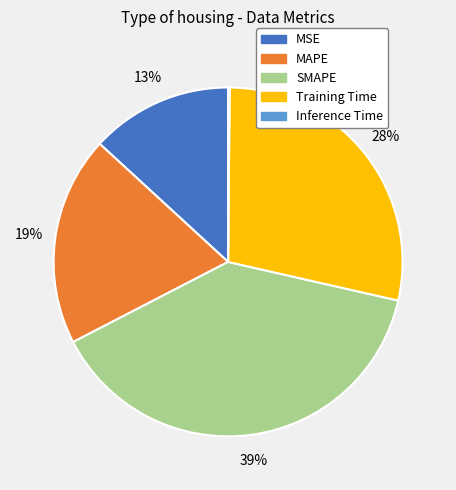

Is it true that MAPE is 19% of the pie?

True